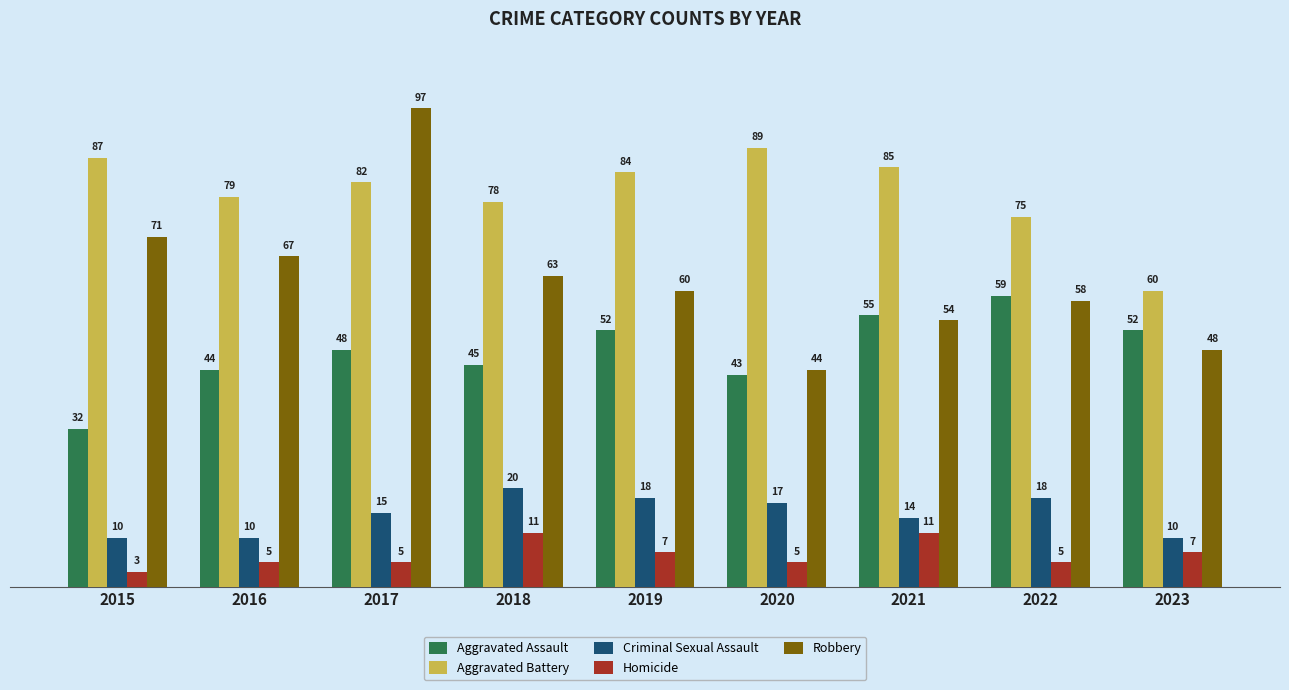

Rank the categories by Aggravated Battery value from highest to lowest.

2020, 2015, 2021, 2019, 2017, 2016, 2018, 2022, 2023